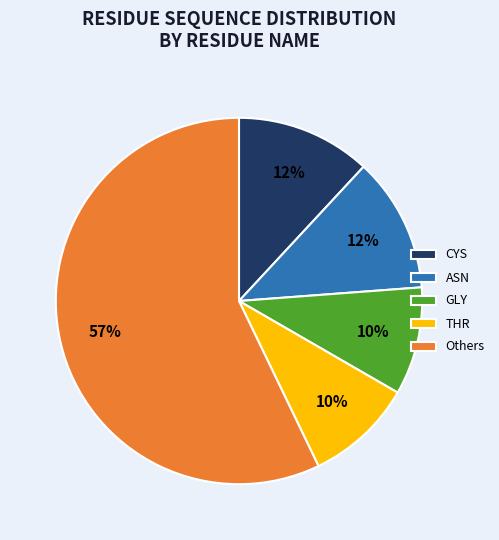

Approximately how many times larger is the value at ASN compared to CYS?

1.0